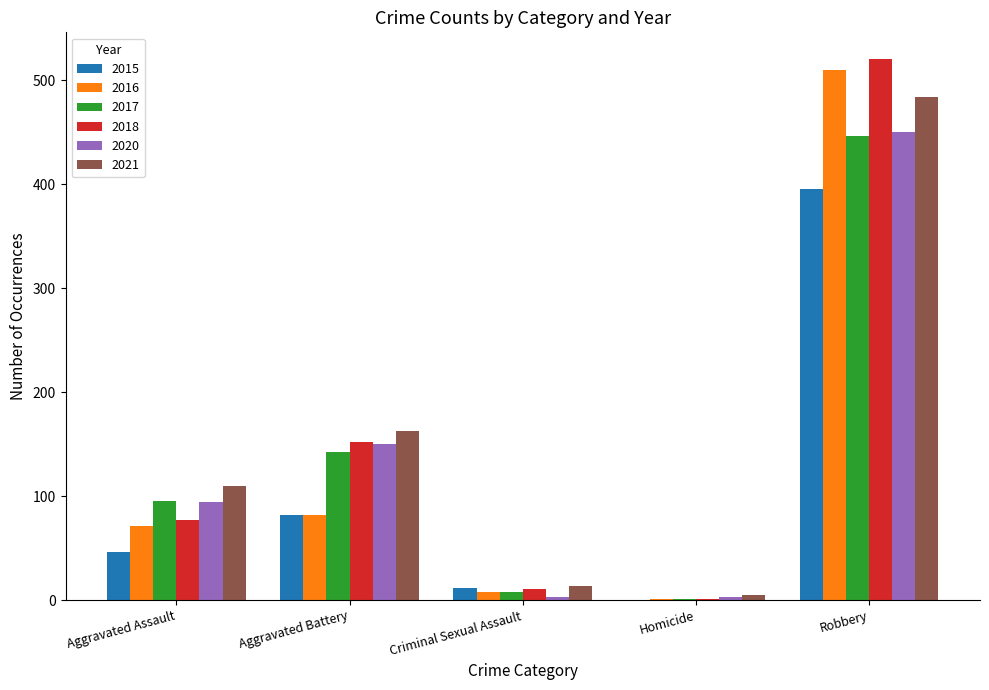

What is the sum of the 2017 values at Criminal Sexual Assault and Aggravated Battery?

150